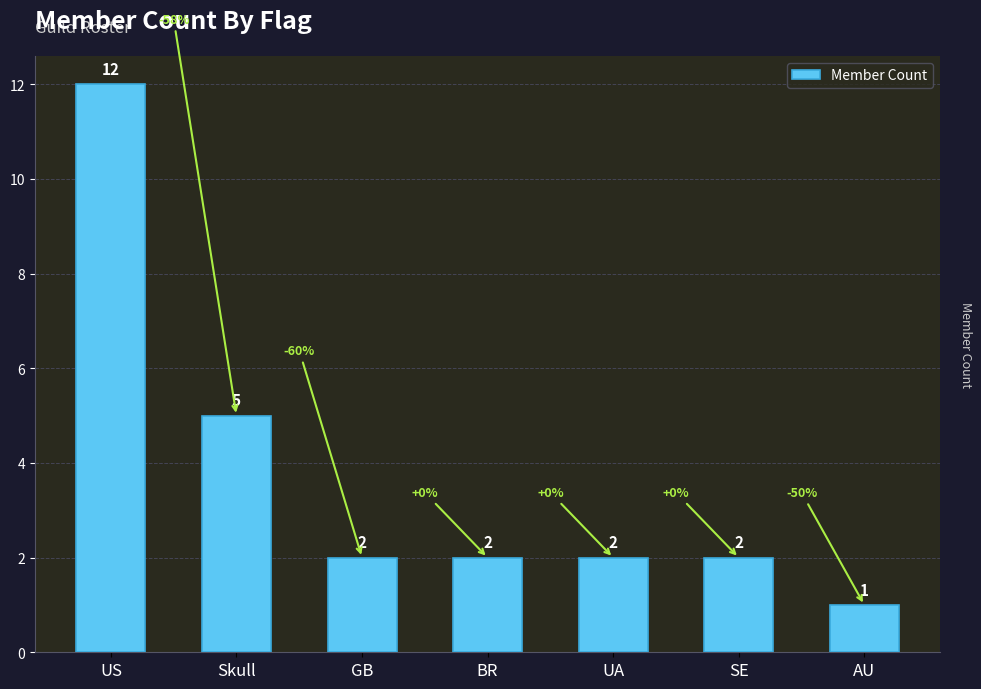

The value at Skull is 5. True or false?

True